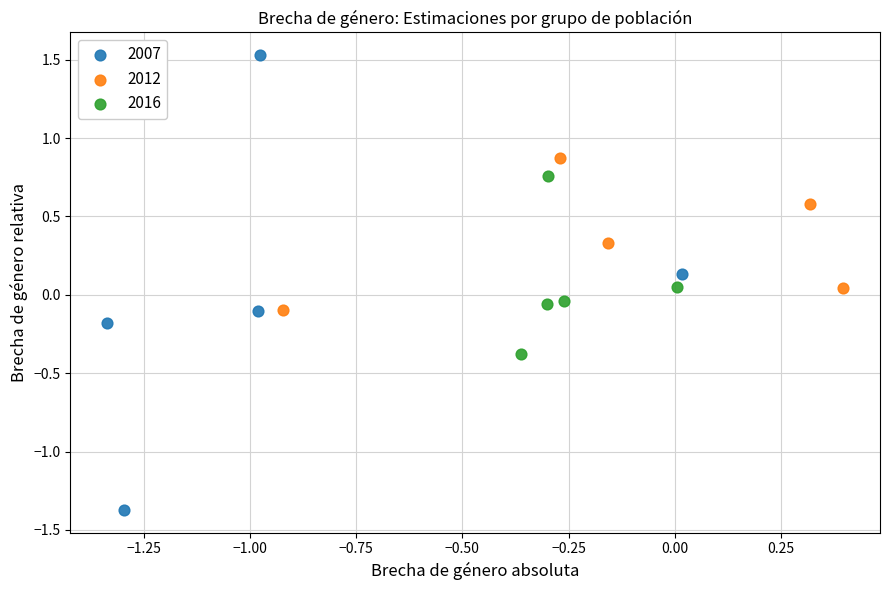

Which series contains the highest Y value?

2007